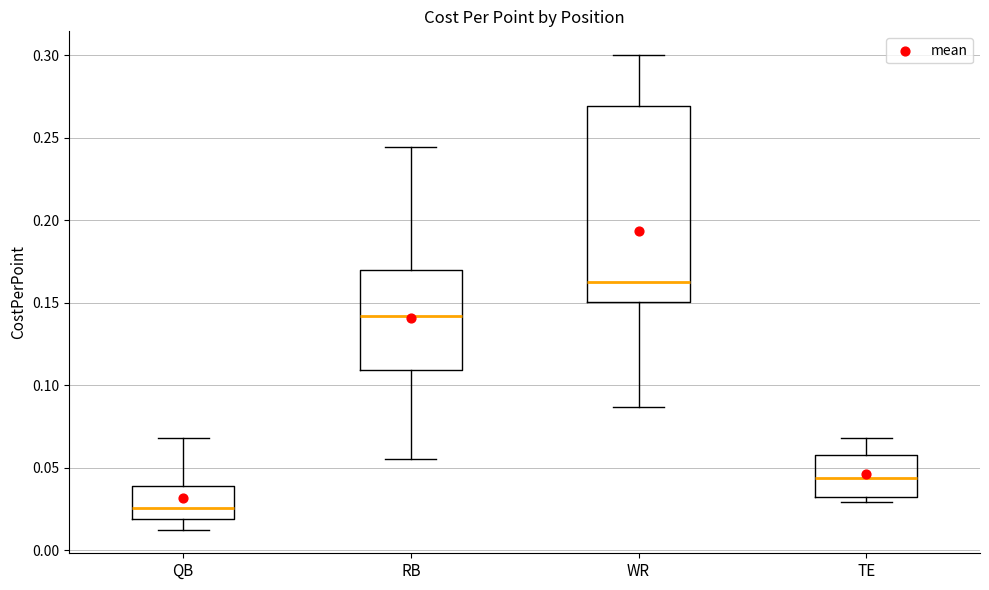

Reading left to right, transcribe this box plot: for each box, give where its median line is, the range the box spans, and where its two whiskers end, as read against the y-axis. The values are not printed on the chart, so give them approximately, as read against the axis.

QB: median 0.025, box 0.020 to 0.040, whiskers 0.010 to 0.070
RB: median 0.140, box 0.110 to 0.170, whiskers 0.055 to 0.245
WR: median 0.165, box 0.150 to 0.270, whiskers 0.085 to 0.300
TE: median 0.045, box 0.030 to 0.055, whiskers 0.030 (just below the box's lower edge) to 0.070